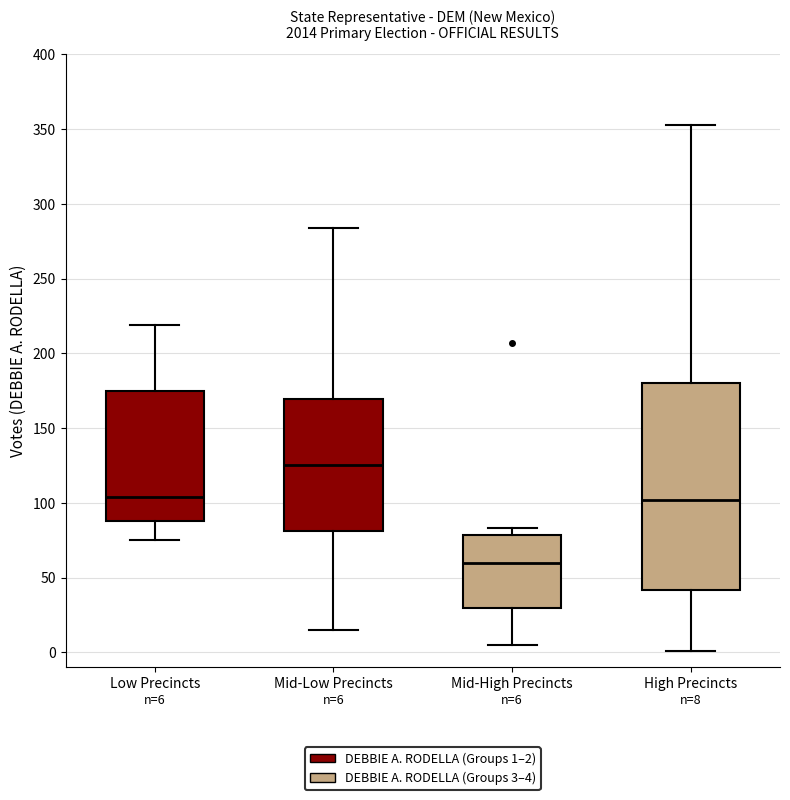

Which box is the tallest, from its lower edge to its upper edge?

High Precincts